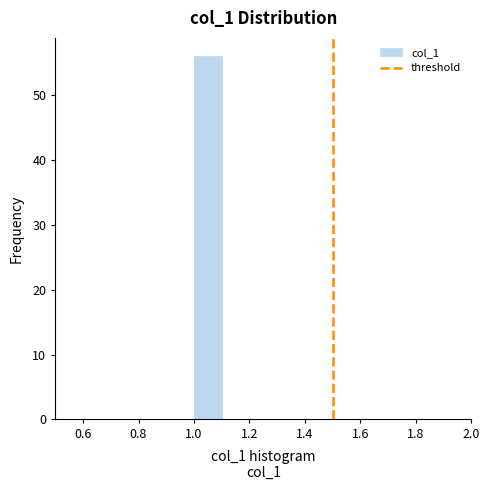

Reading left to right, transcribe this chart: for each bar, give the range it covers on the x-axis and its height. The values are not printed on the chart, so give them approximately, as read against the axis.

0.5 to 0.6: 0
0.6 to 0.7: 0
0.7 to 0.8: 0
0.8 to 0.9: 0
0.9 to 1.0: 0
1.0 to 1.1: 56
1.1 to 1.2: 0
1.2 to 1.3: 0
1.3 to 1.4: 0
1.4 to 1.5: 0